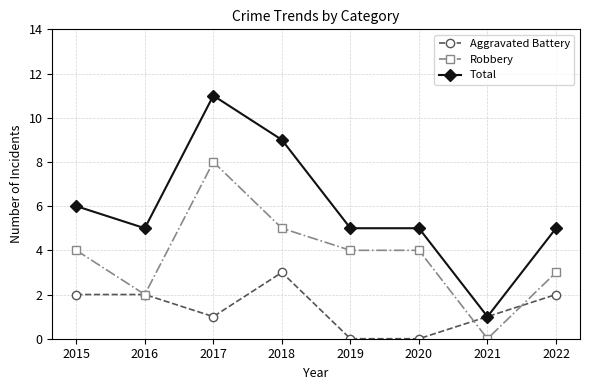

What is the sum of all Aggravated Battery values?

11